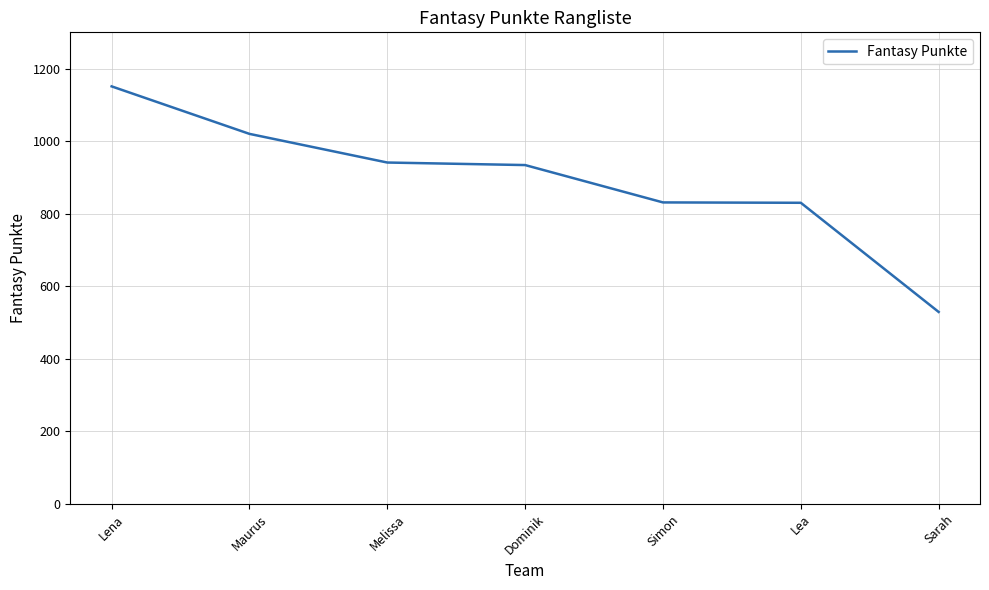

Where is the data nearest to the value 840?

Simon